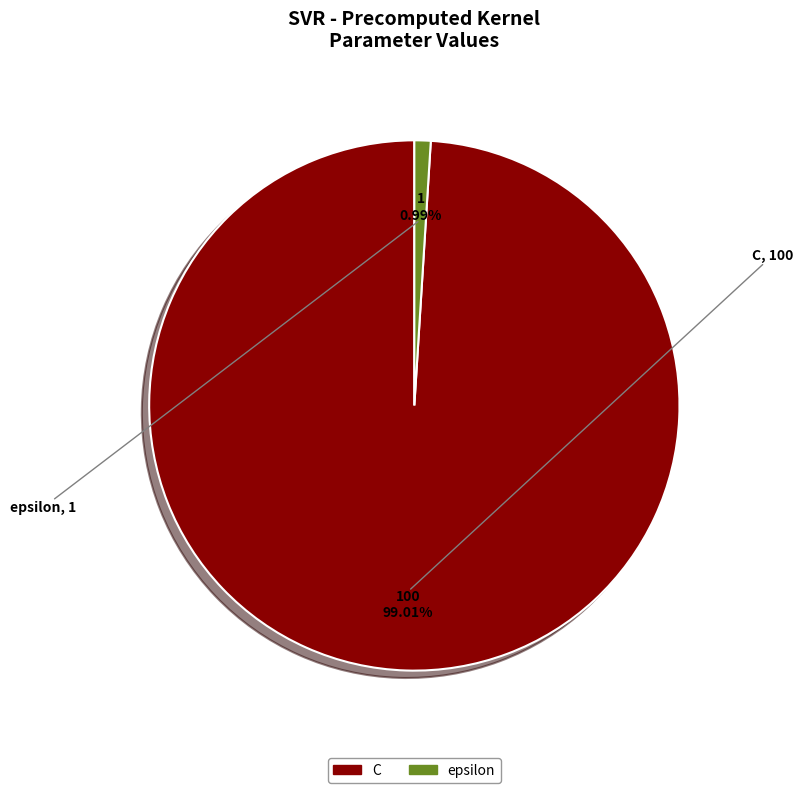

What percentage is NOT represented by epsilon?

99.0%